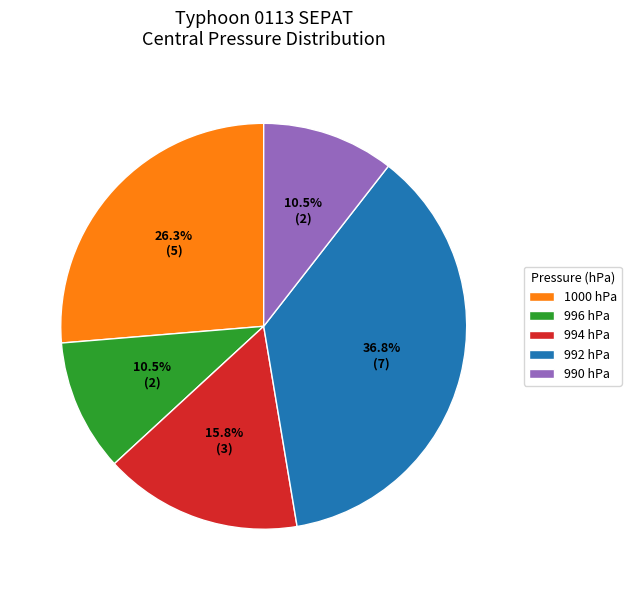

Which slice is the largest?

992 hPa